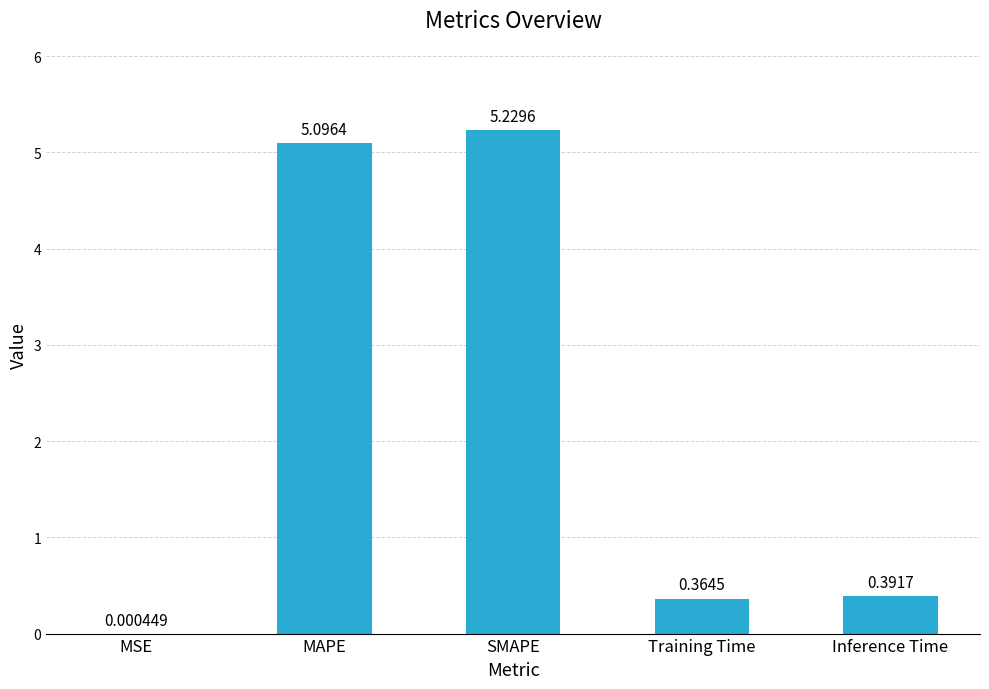

What is the sum of all values?

11.1